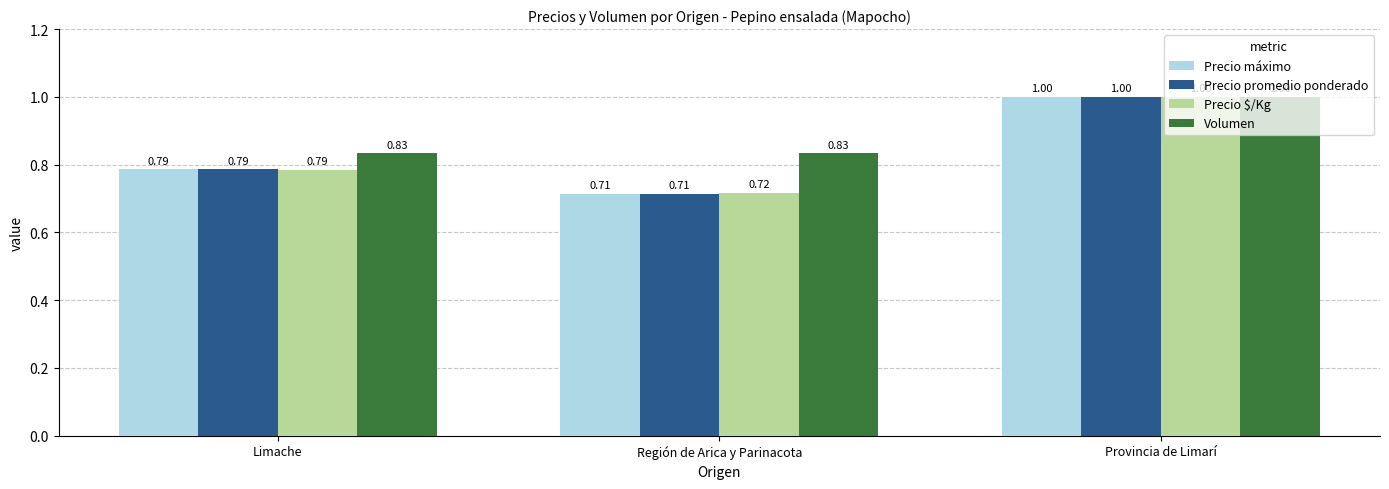

What is the sum of all Volumen values?

2.7